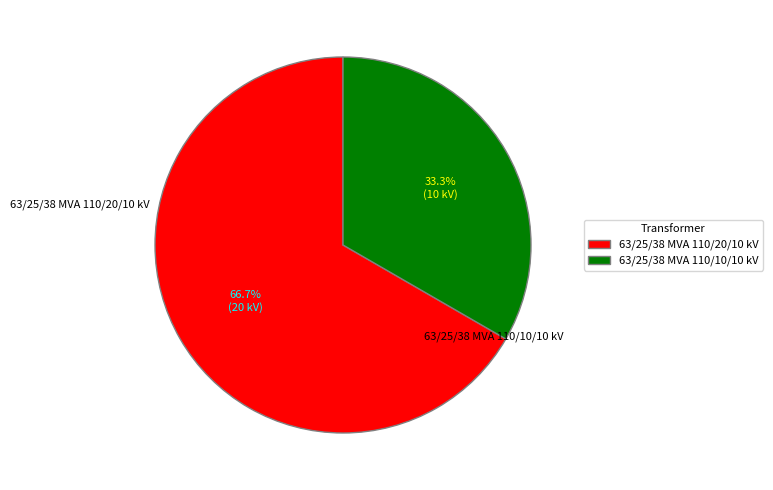

What percentage do 63/25/38 MVA 110/10/10 kV and 63/25/38 MVA 110/20/10 kV together represent?

100.0%